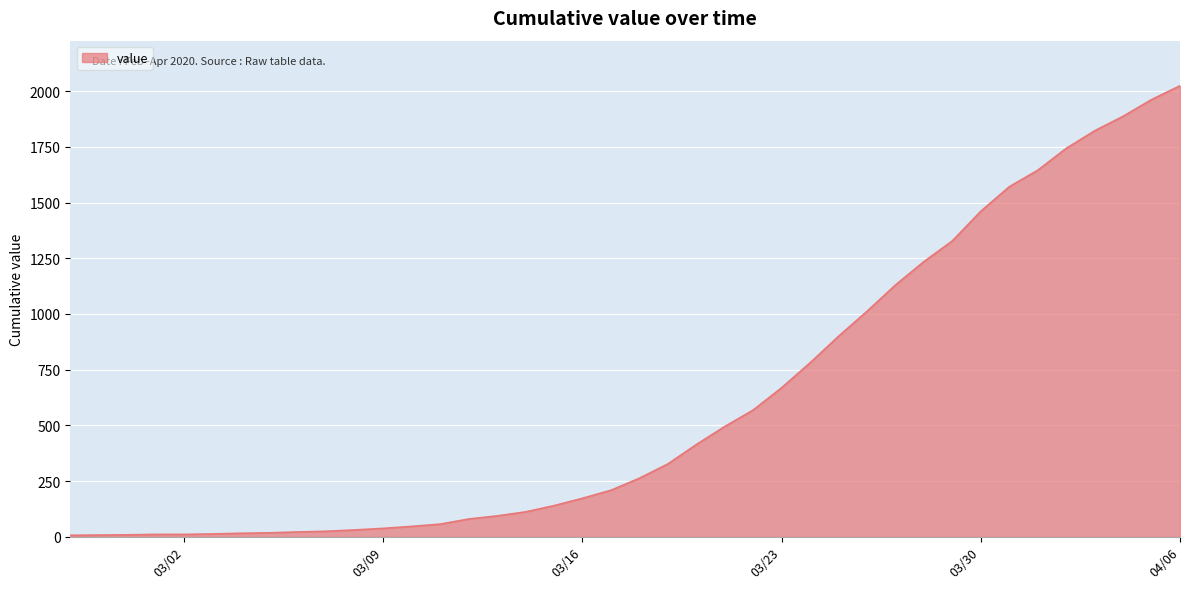

What is the greatest value displayed?

2024